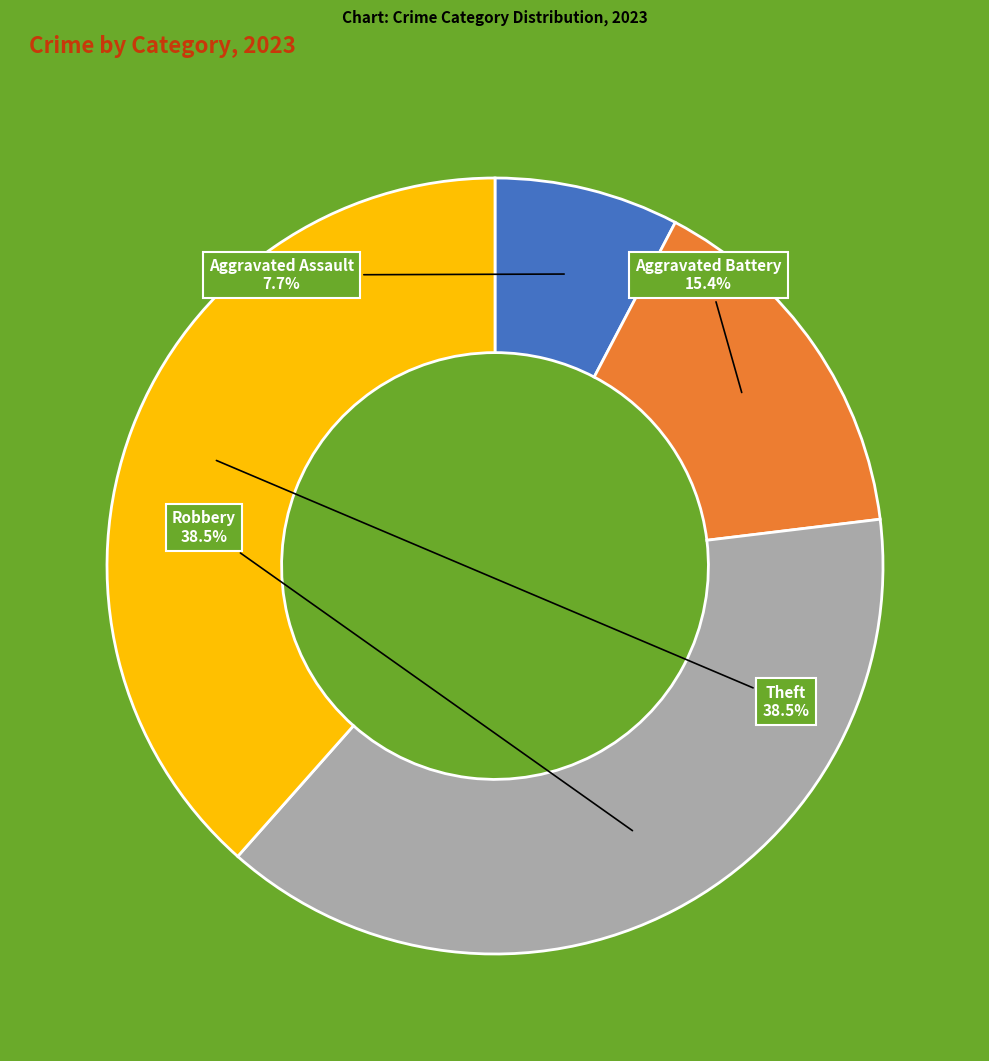

How many segments does this pie chart have?

4